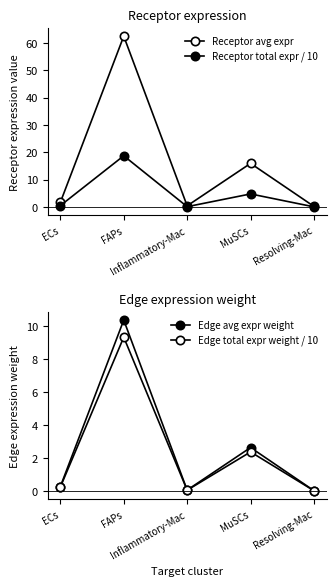

Is the value of Edge total expr weight / 10 at Resolving-Mac greater than the value of Receptor total expr / 10 at ECs?

No